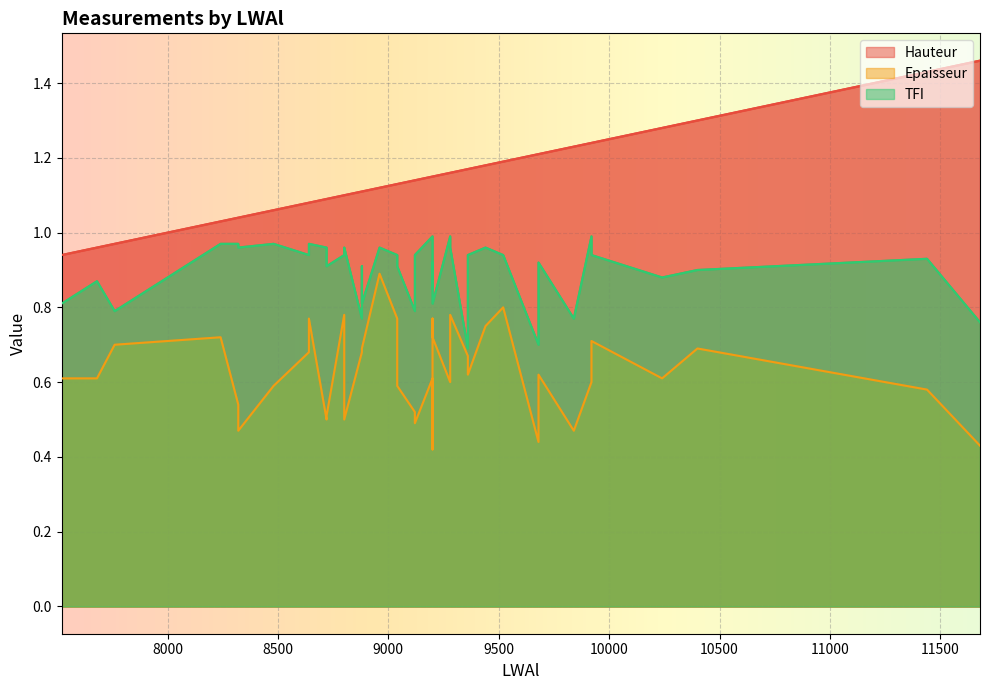

How many lines are shown in the chart?

3